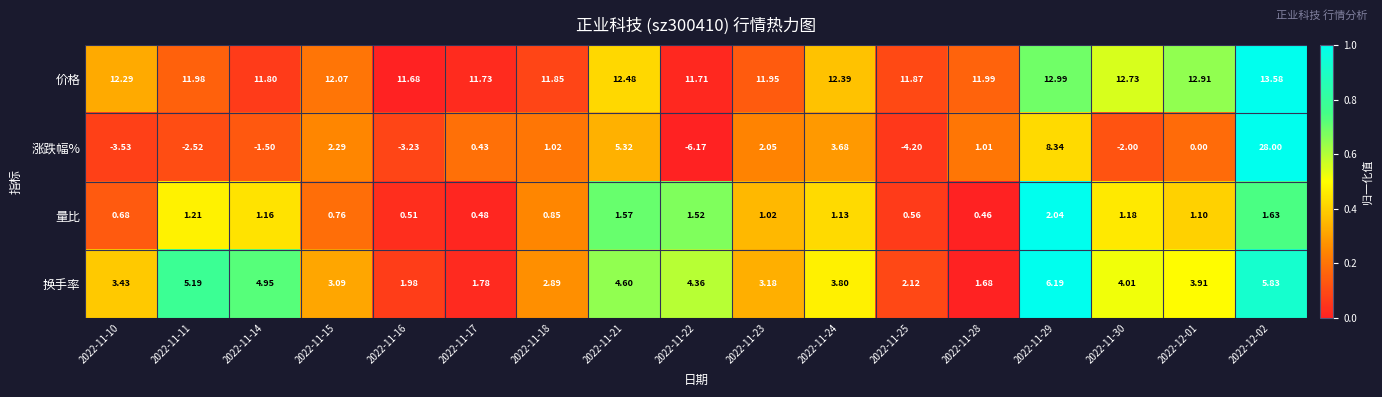

Which series has the largest total across all categories?

价格